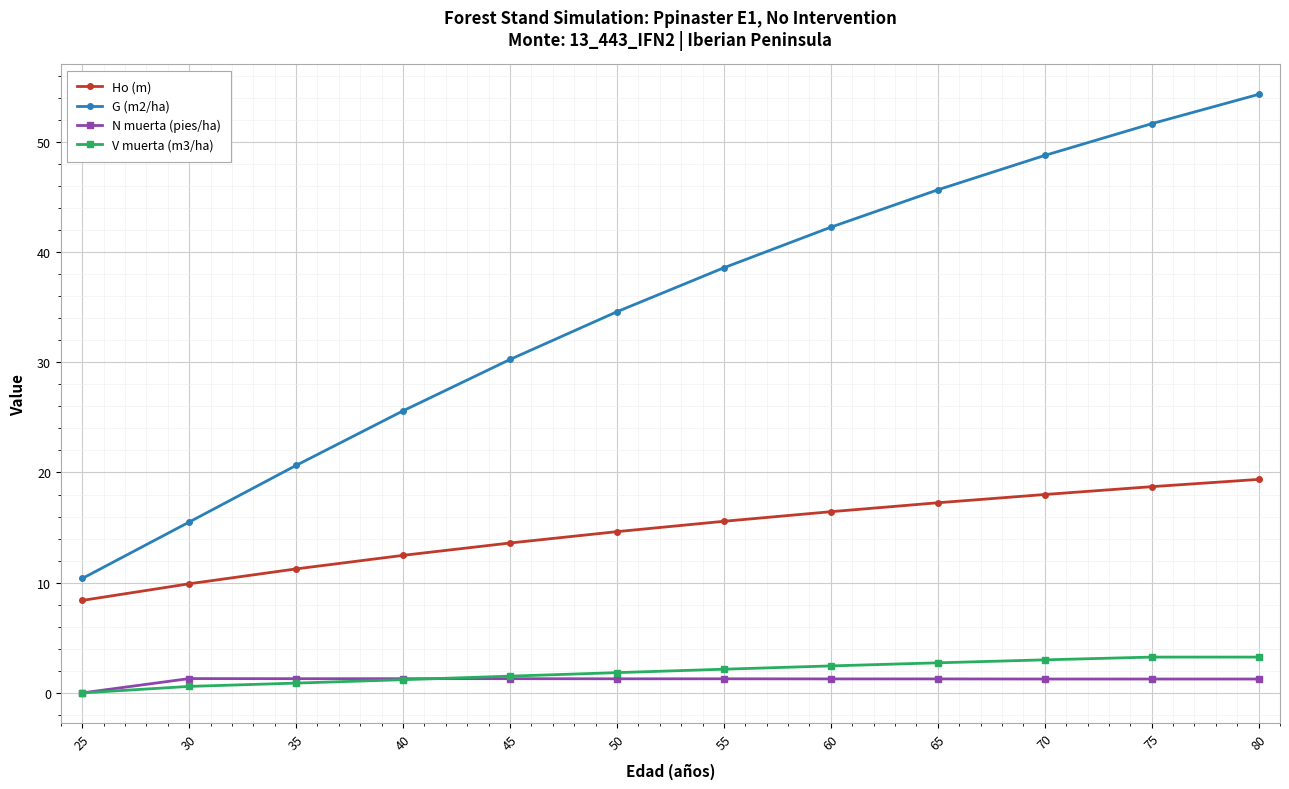

Which series has the largest range (max minus min)?

G (m2/ha)